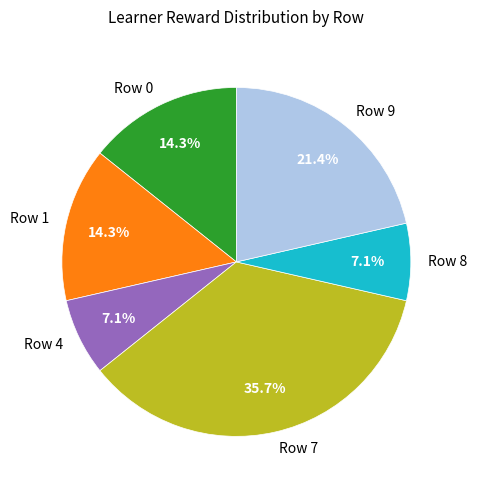

Combined, do Row 8 and Row 1 account for over 50%?

No